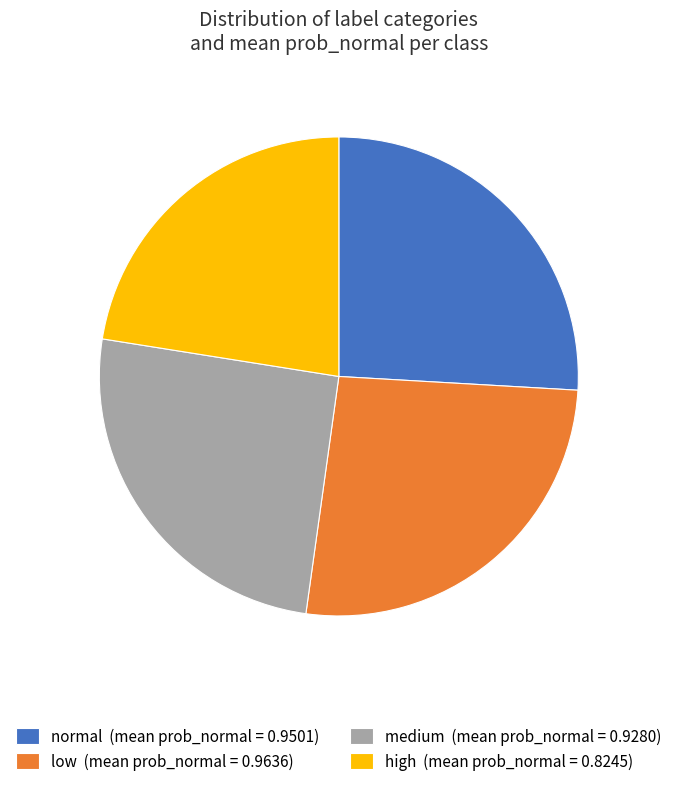

True or false: low (mean prob_normal = 0.9636) accounts for 26% of the total.

True